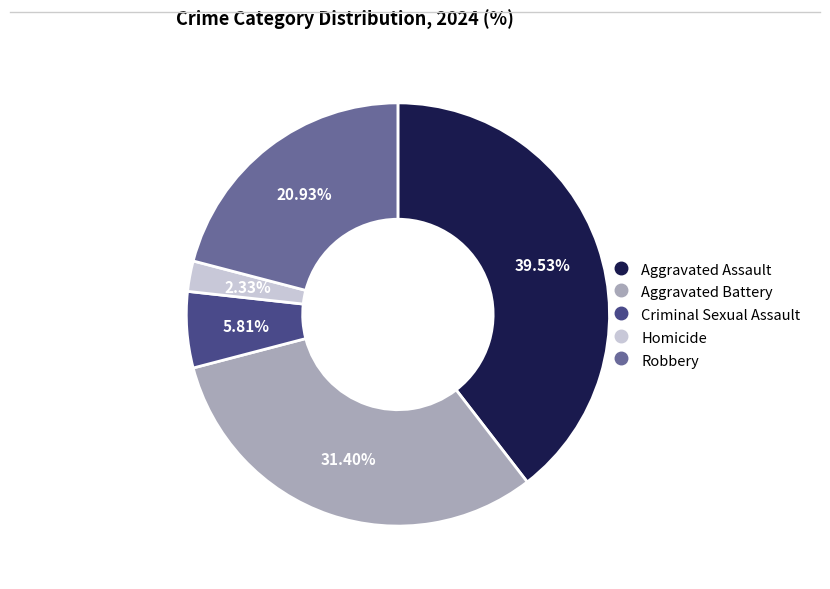

To the nearest percent, what is the combined percentage of Homicide and Aggravated Battery?

34%